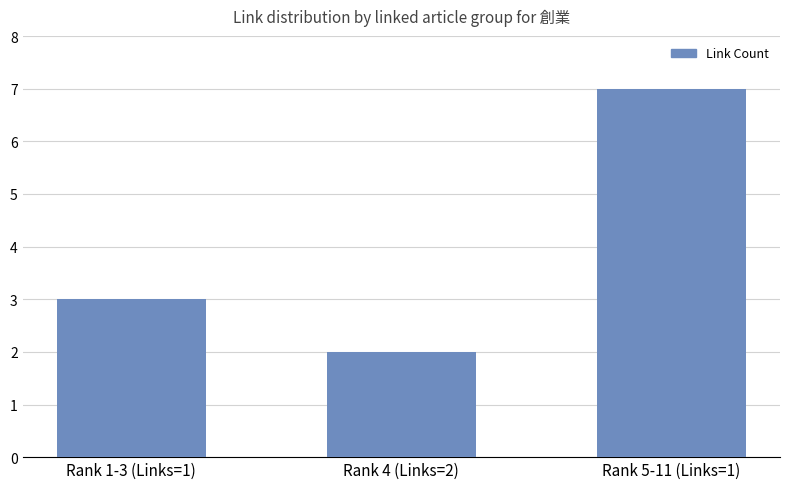

At which category does the chart reach its minimum across all series?

Rank 4 (Links=2)